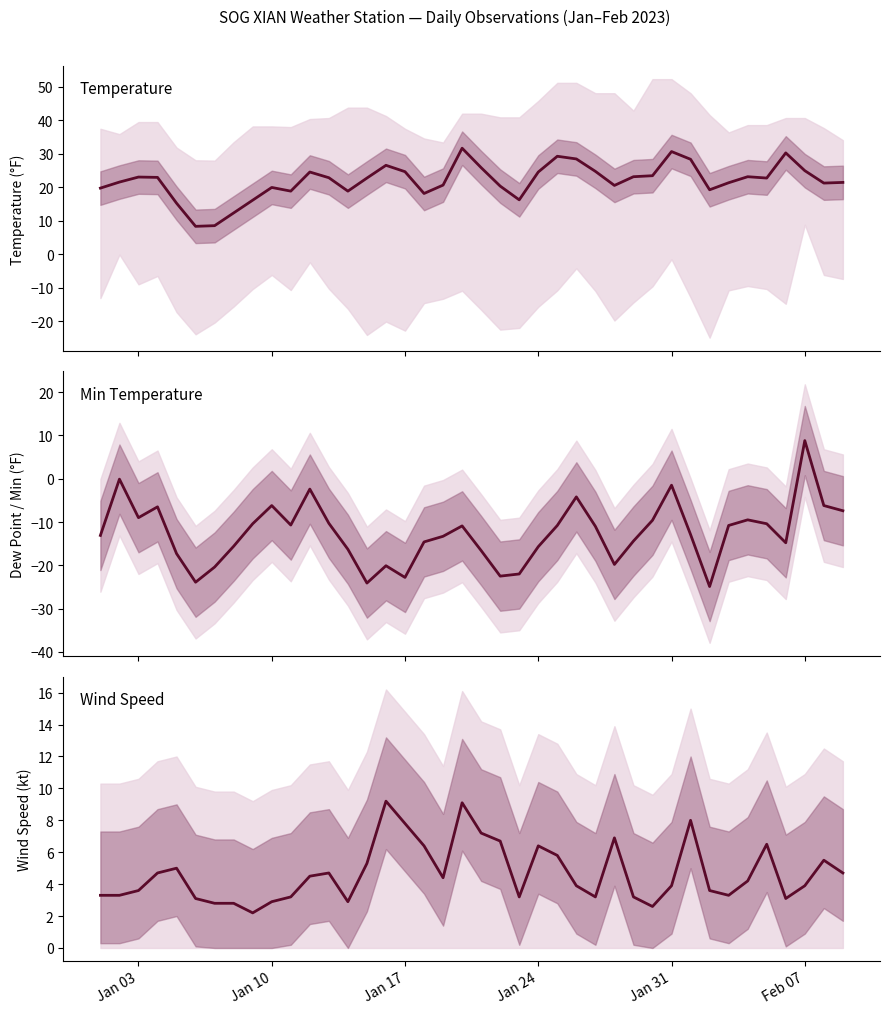

Count the number of data series in this chart.

3